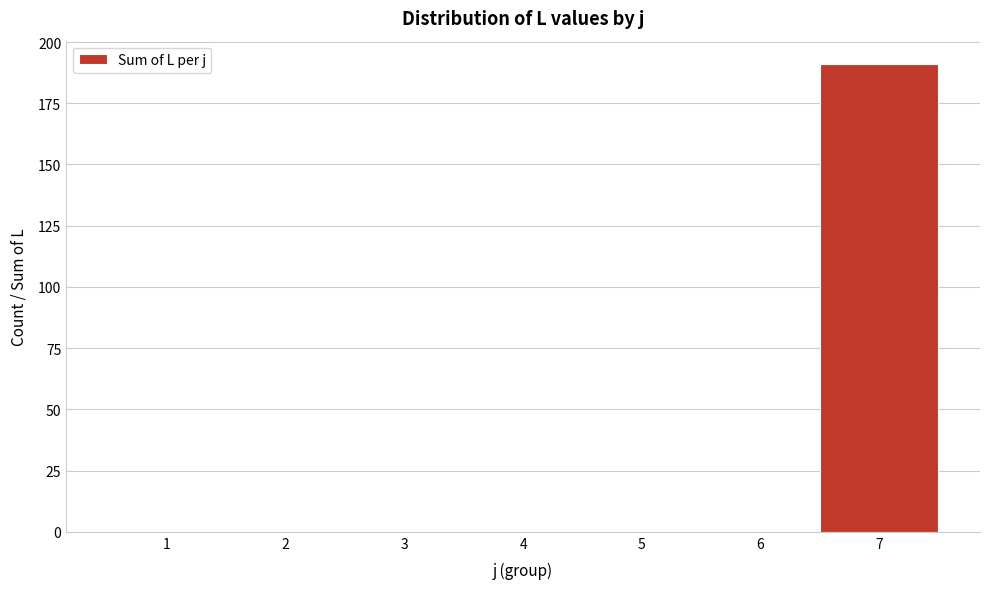

Which range on the x-axis has the tallest bar?

6.5 to 7.5